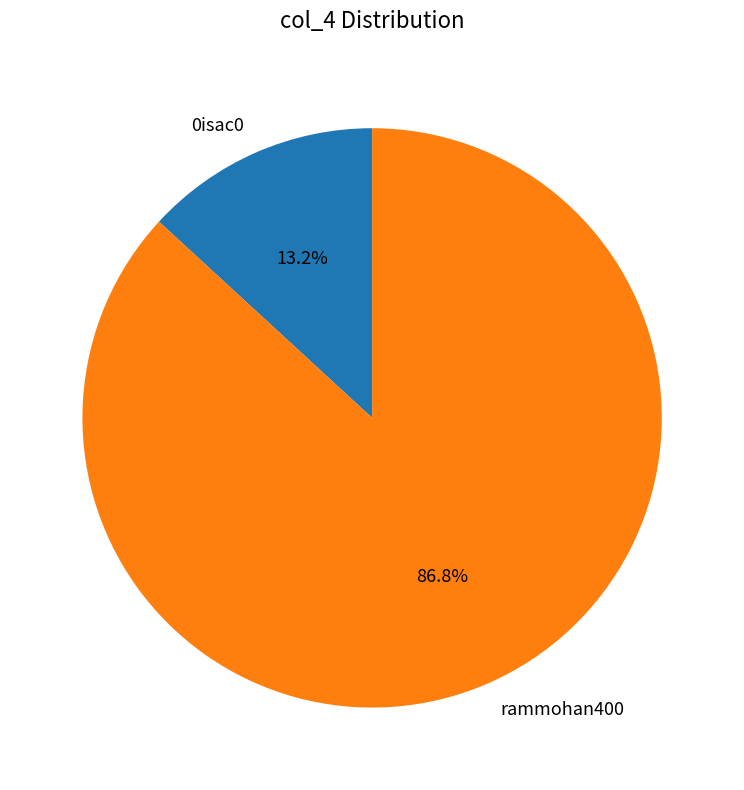

How many segments does this pie chart have?

2